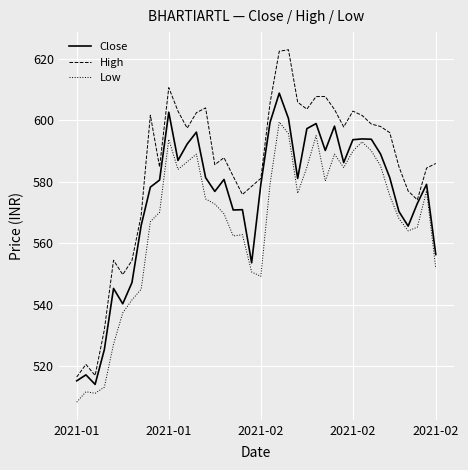

True or false: Low and High intersect in this chart.

False